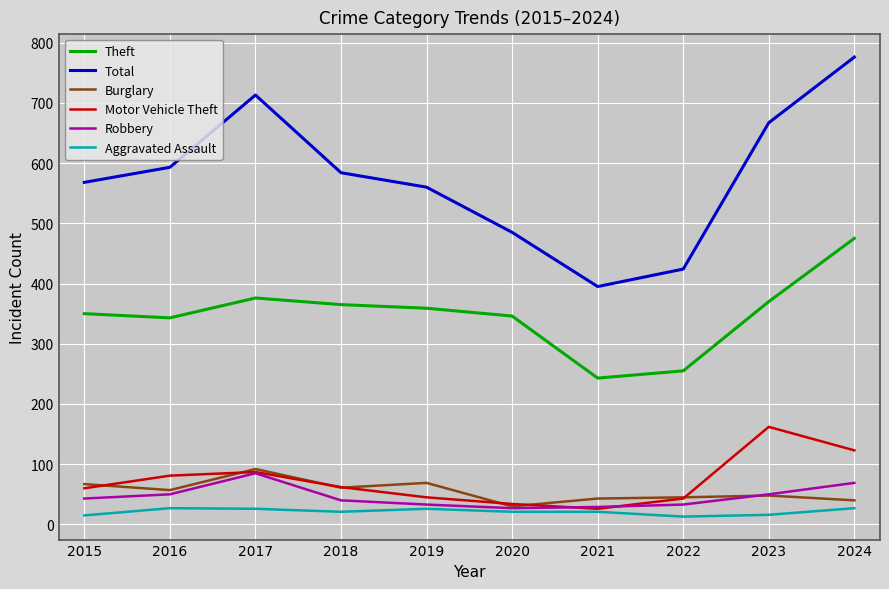

True or false: Total and Motor Vehicle Theft intersect in this chart.

False